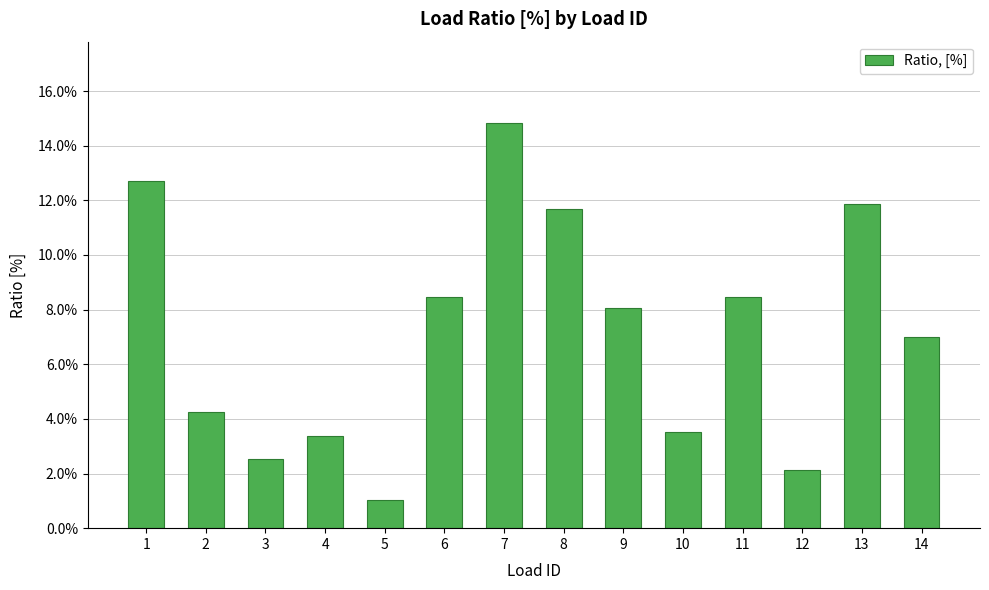

Rank the categories by value from lowest to highest.

5, 12, 3, 4, 10, 2, 14, 9, 6, 11, 8, 13, 1, 7